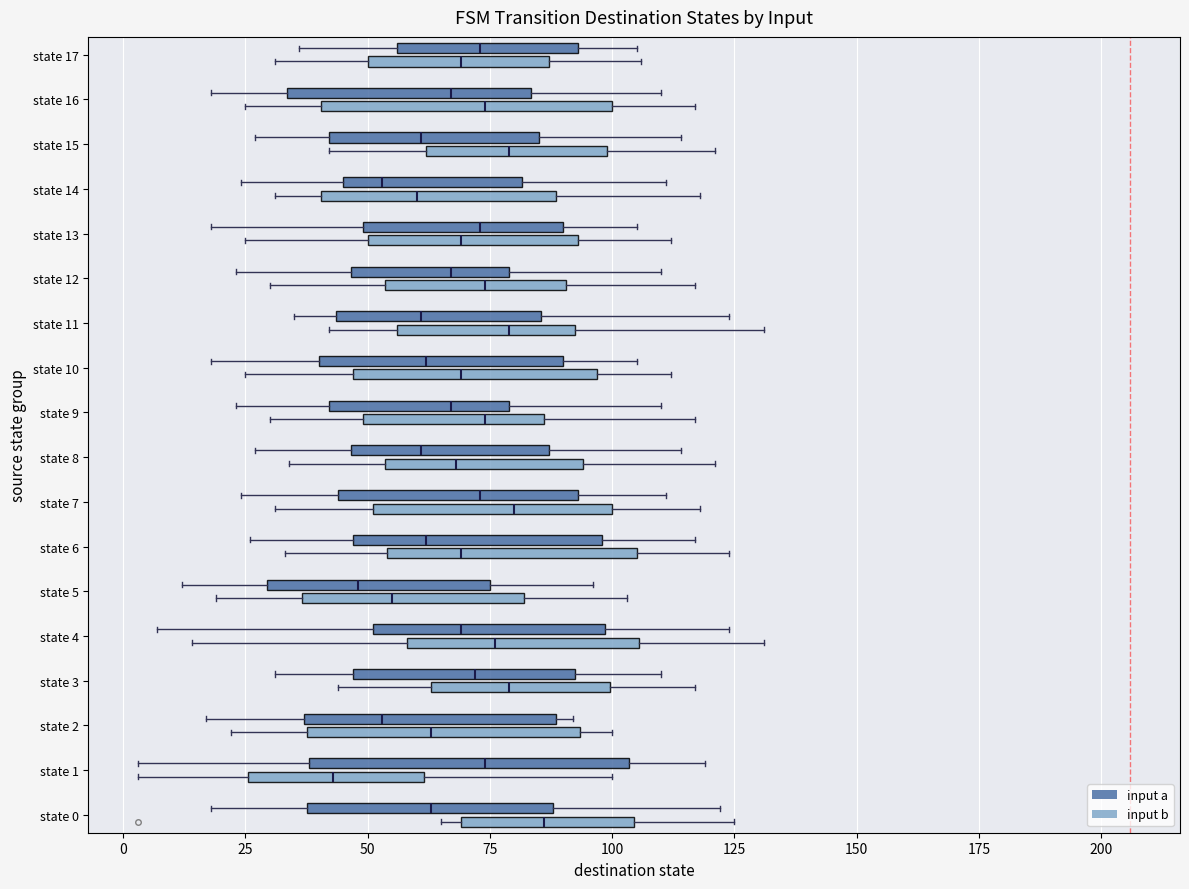

Which box has the furthest to the right median line?

state 0 (input b)